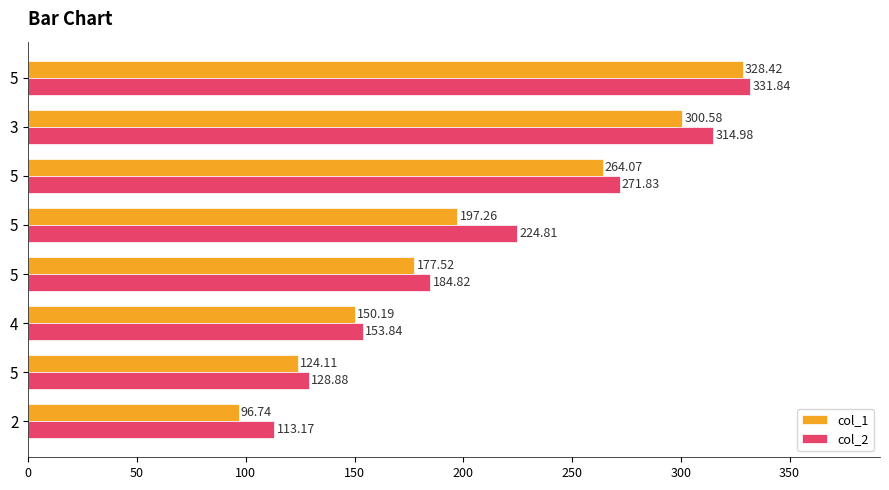

How many series are shown in this chart?

2